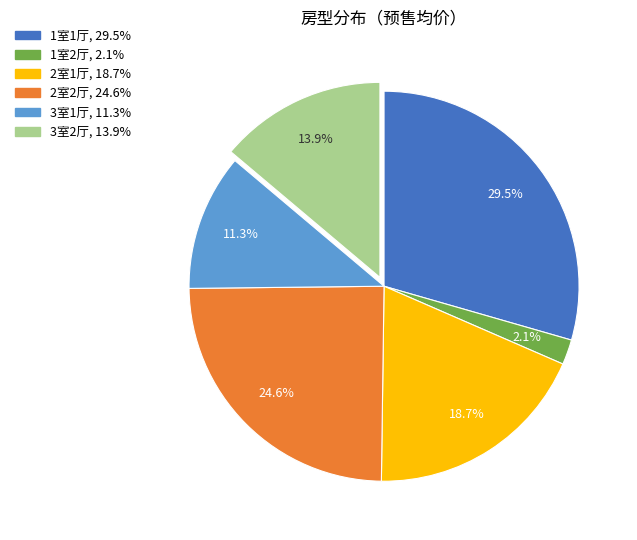

To the nearest percent, what is the difference between the 3室2厅 and 2室1厅 slice percentages?

5%